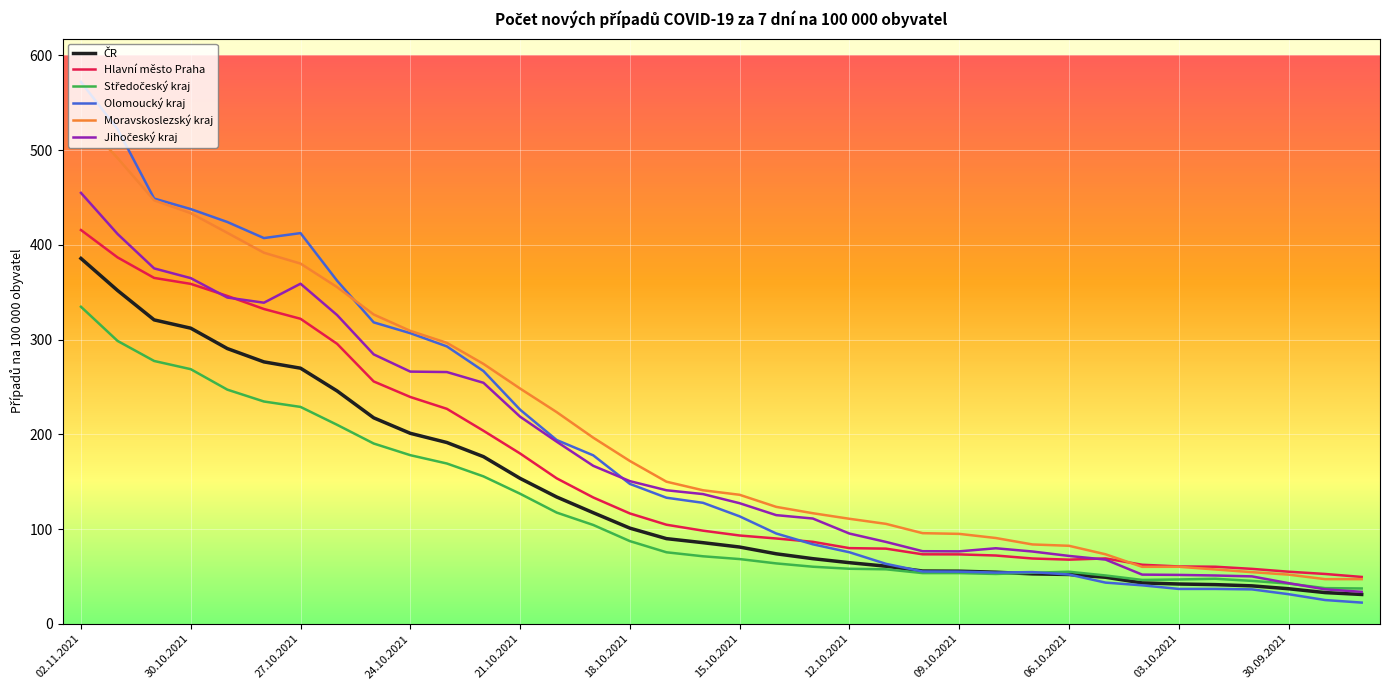

How many lines are shown in the chart?

6